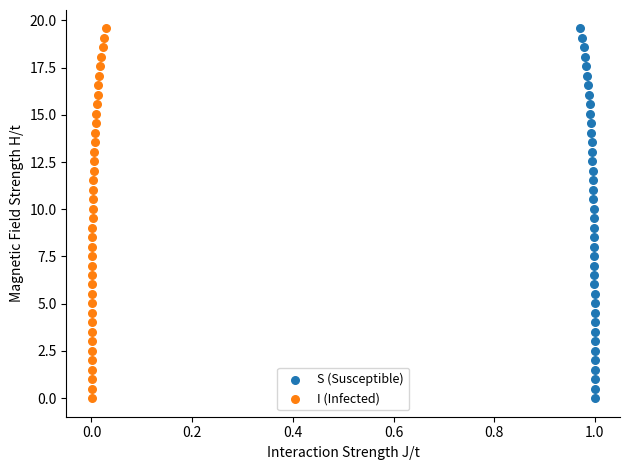

What are all the series names shown in the legend?

S (Susceptible), I (Infected)